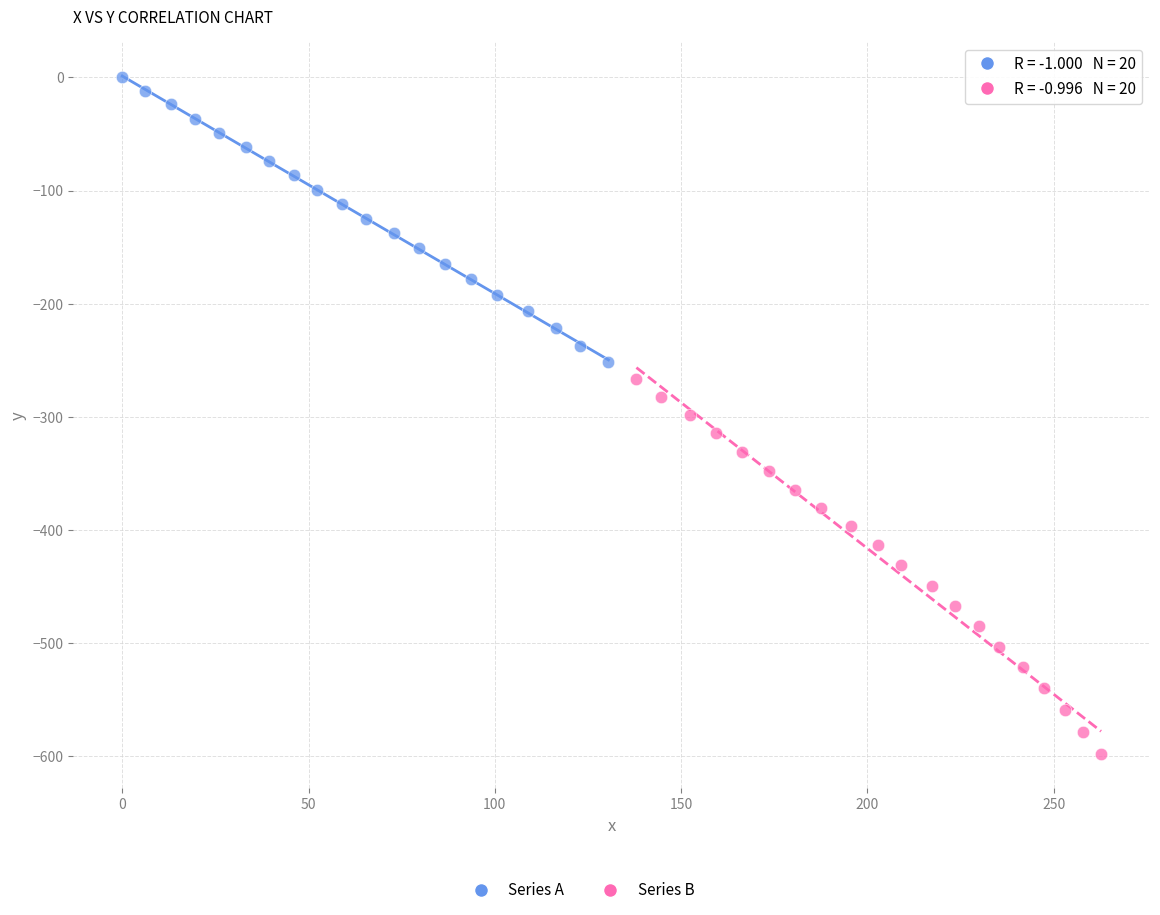

Which series has the widest spread of Y values?

Series B